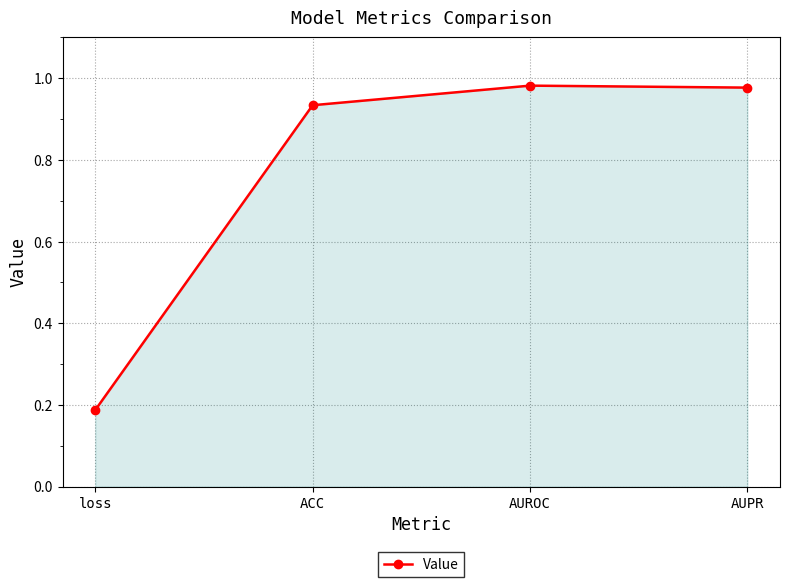

What is the label of the 2nd point from the right?

AUROC